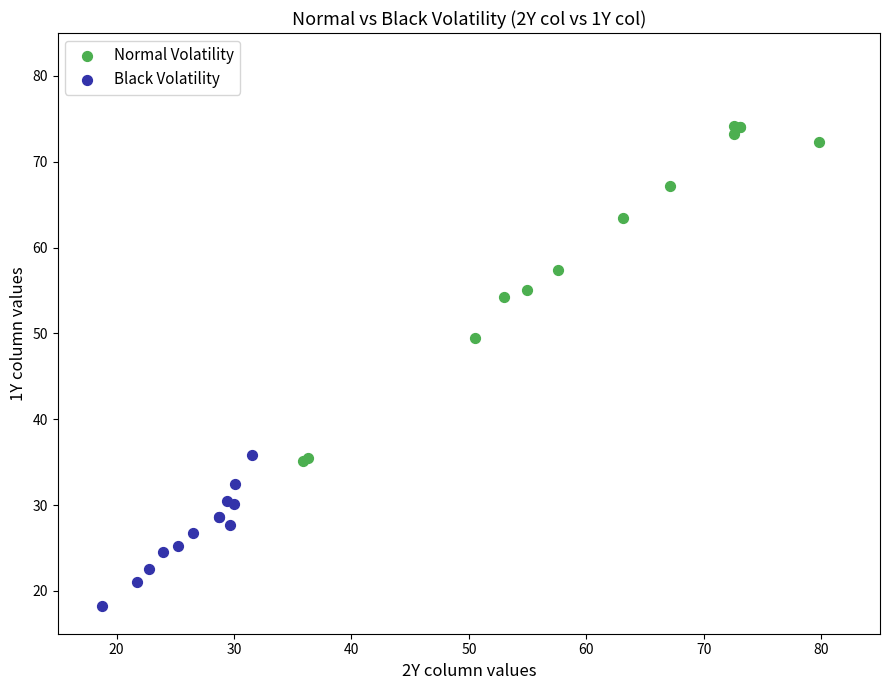

Which series has the largest Y range (max minus min)?

Normal Volatility